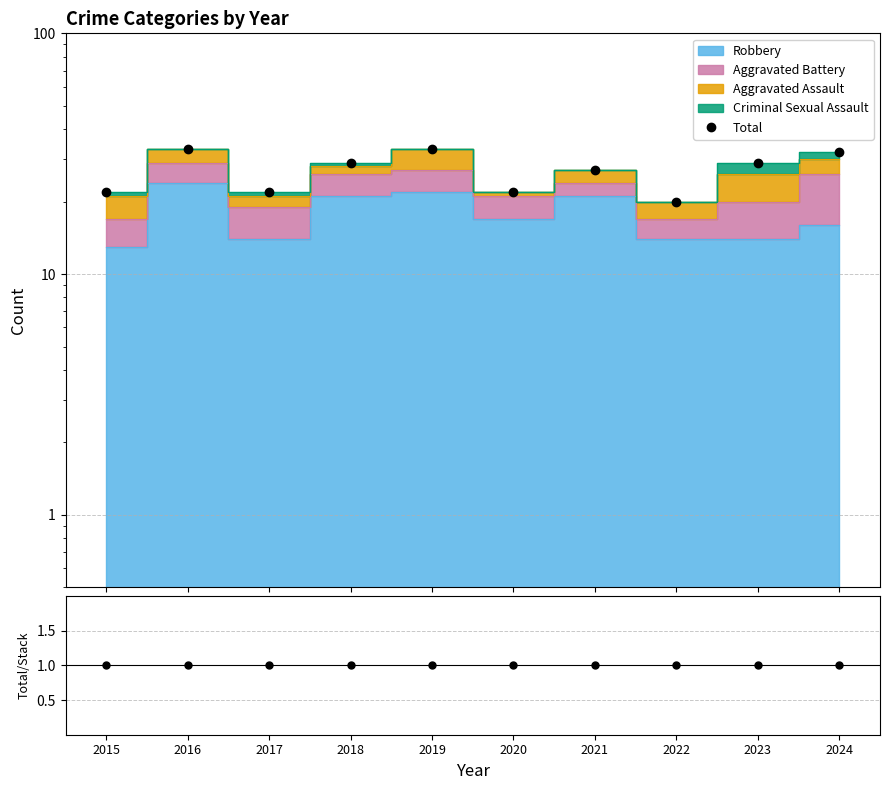

Rank the series at 2024 from lowest to highest value.

Total/Stack, Total